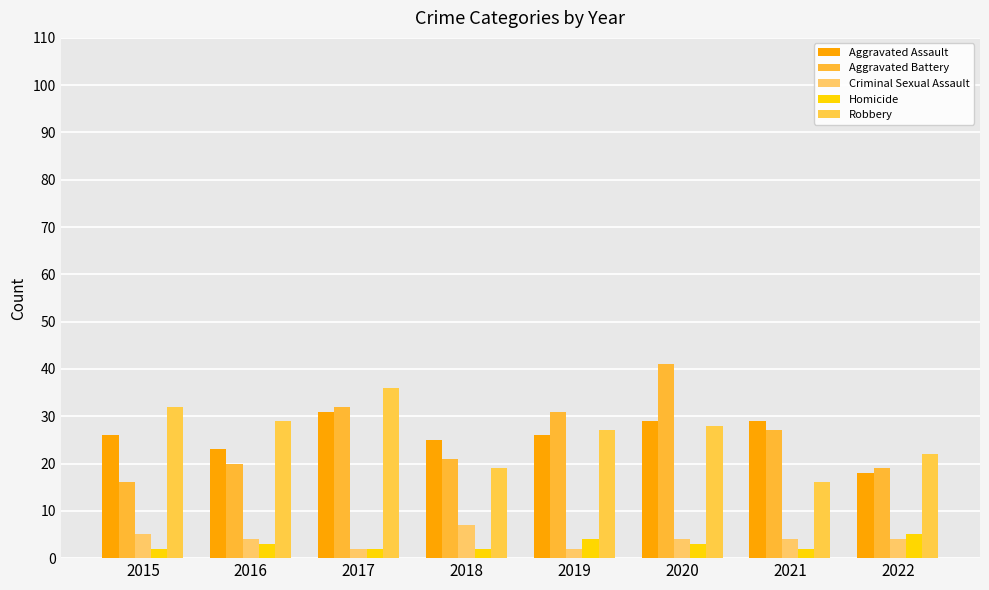

Rank the series by their maximum value, from lowest to highest.

Homicide, Criminal Sexual Assault, Aggravated Assault, Robbery, Aggravated Battery